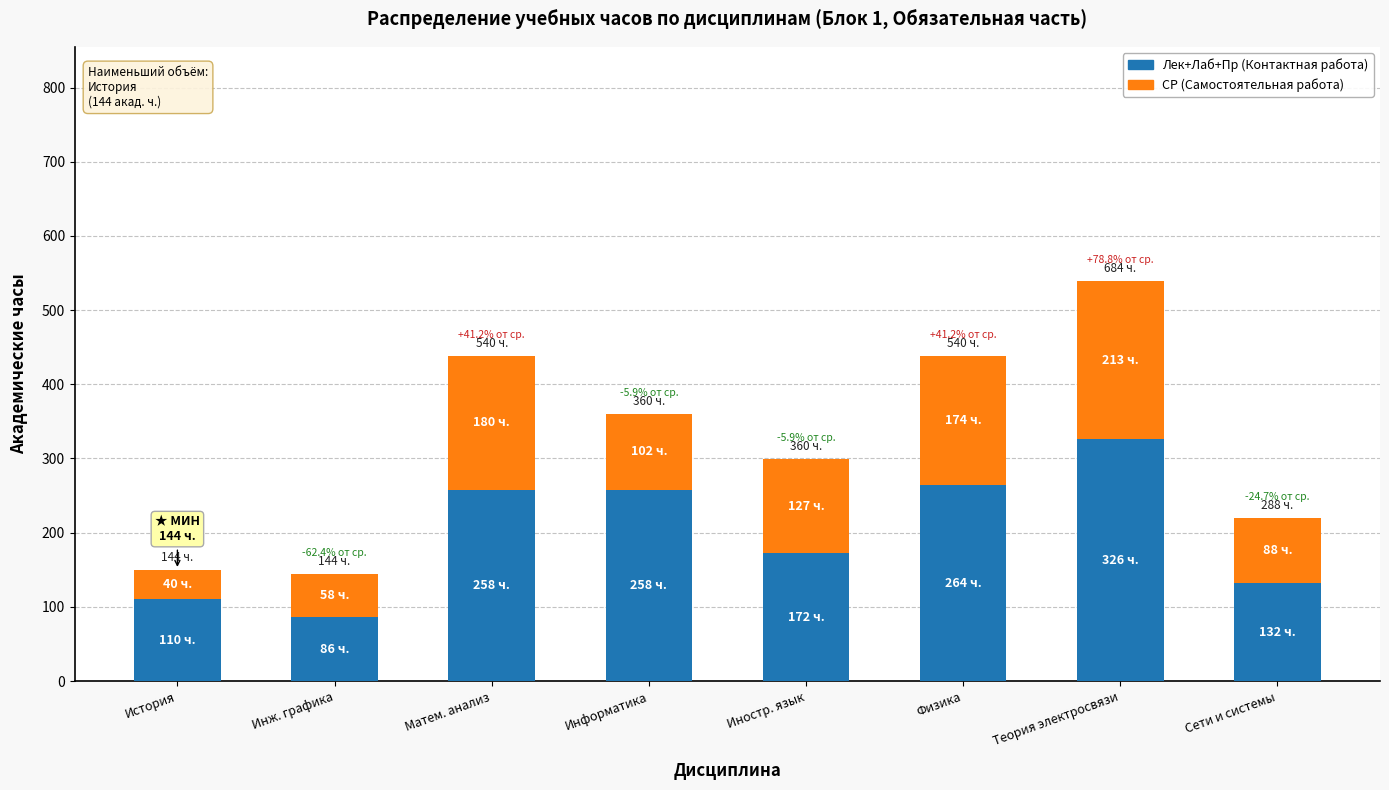

Does the chart contain any negative values?

No